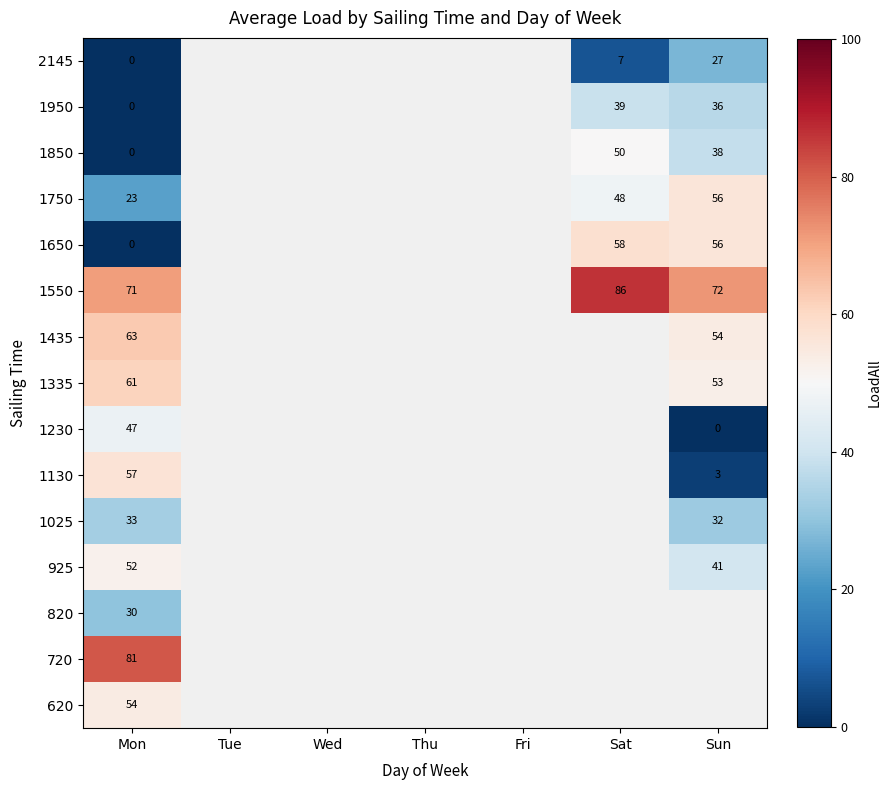

Is it true that 1650 equals 58 at Sat?

True